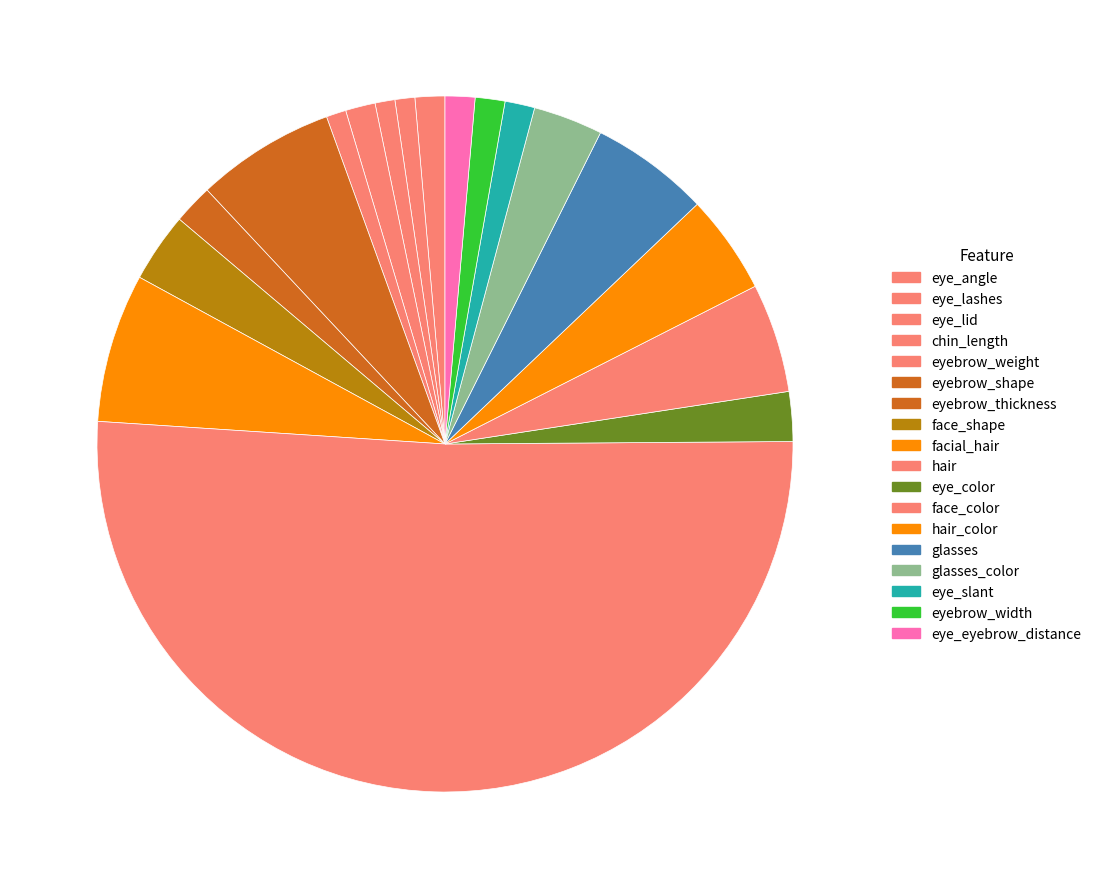

Count the number of slices in the pie.

18